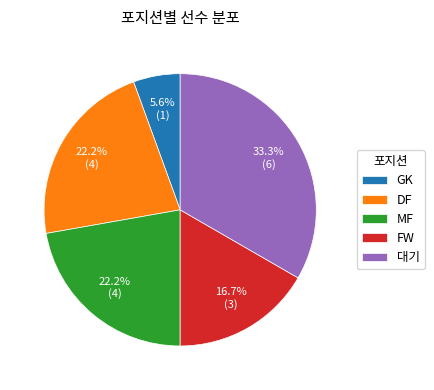

What is the ratio of the value at MF to the value at DF?

1.0